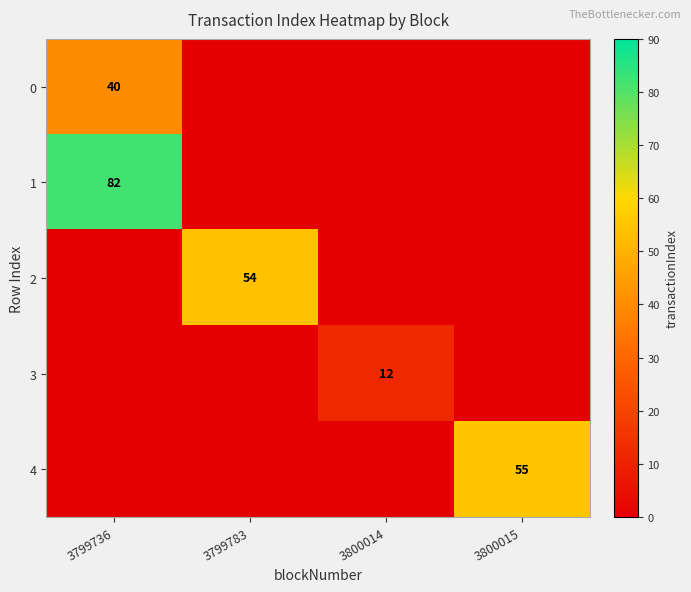

Is it true that 1 equals 82 at 3799736?

True